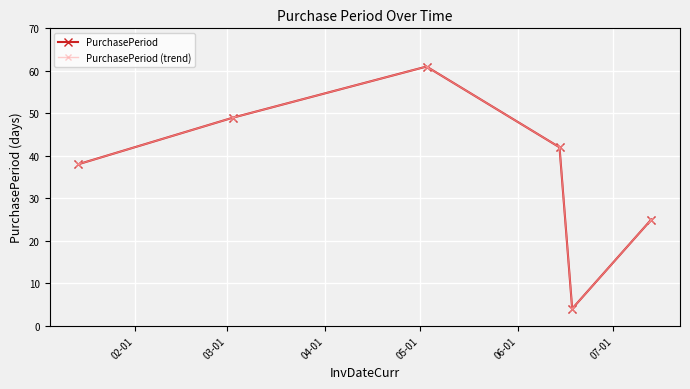

Is this an area chart (filled region under the line)?

No